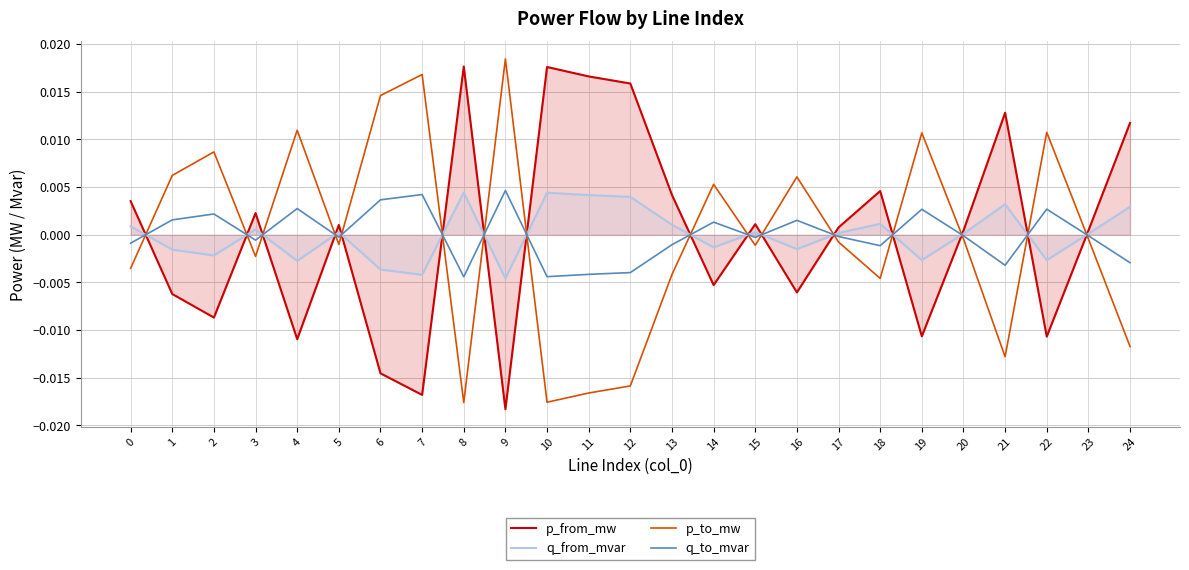

How many interior local peaks does the q_to_mvar series have?

8